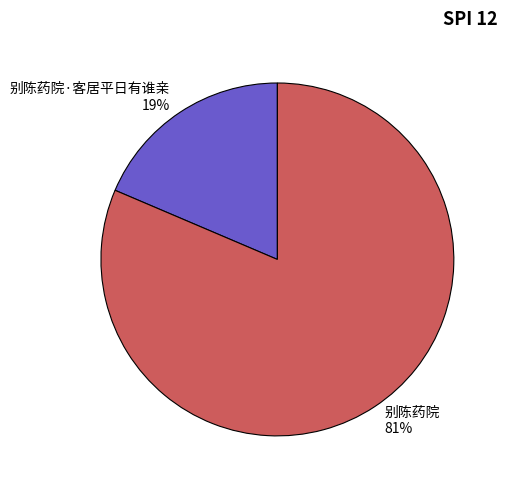

How many segments does this pie chart have?

2